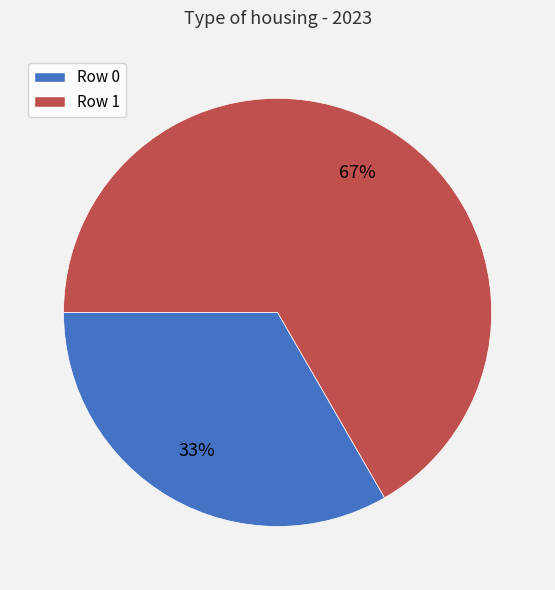

Is there a majority slice in this chart?

Yes